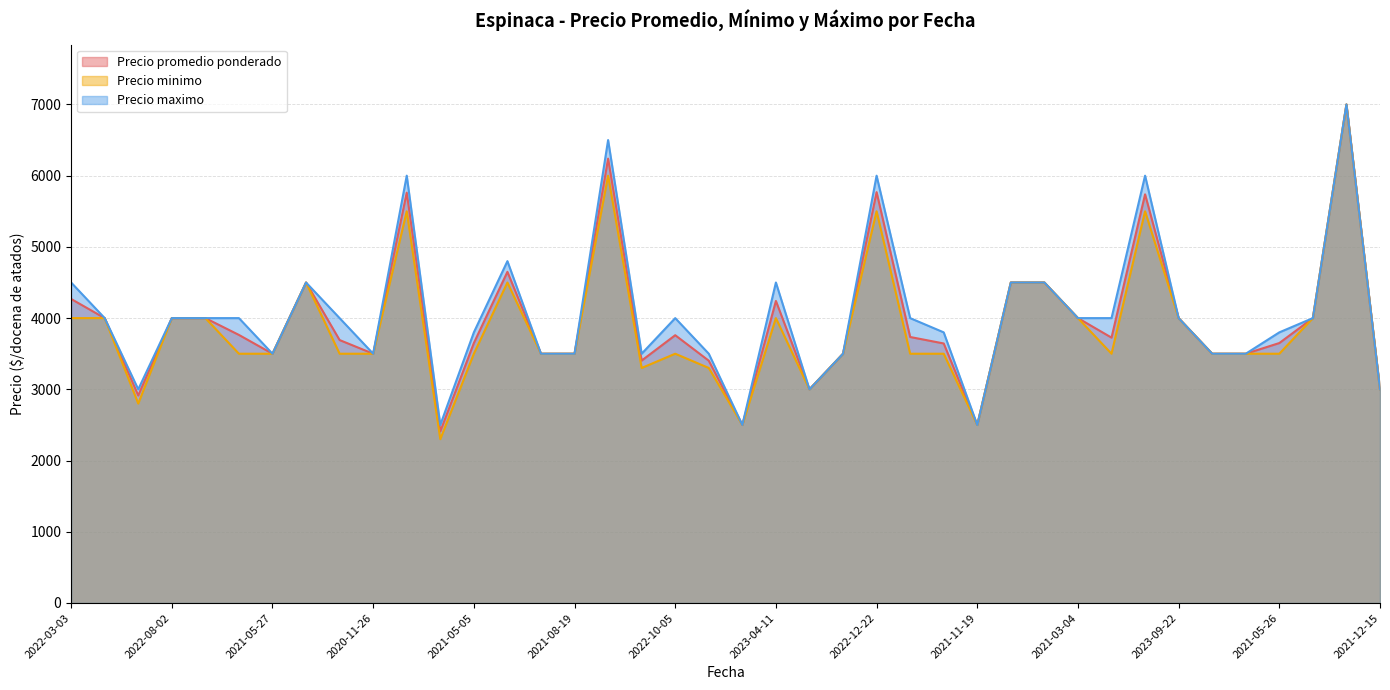

What is the label of the 4th point from the right?

2021-05-26